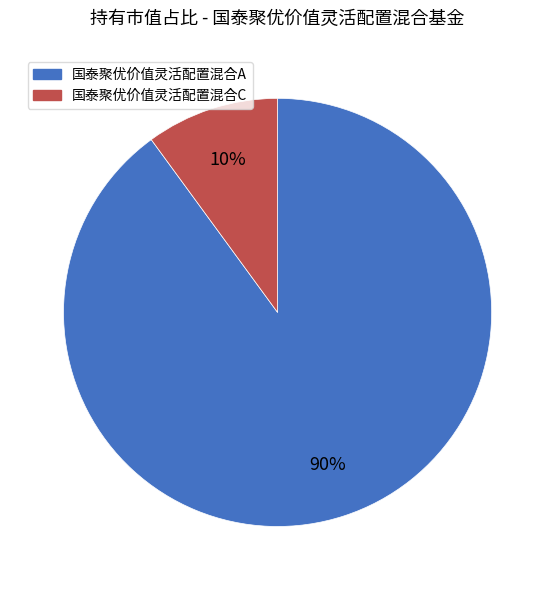

Which category has the biggest portion of the pie?

国泰聚优价值灵活配置混合A